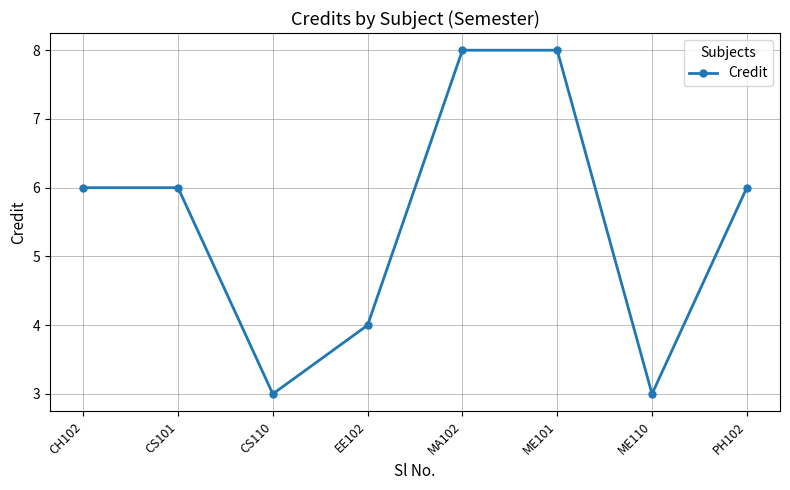

Which has a higher value, CS101 or ME110?

CS101